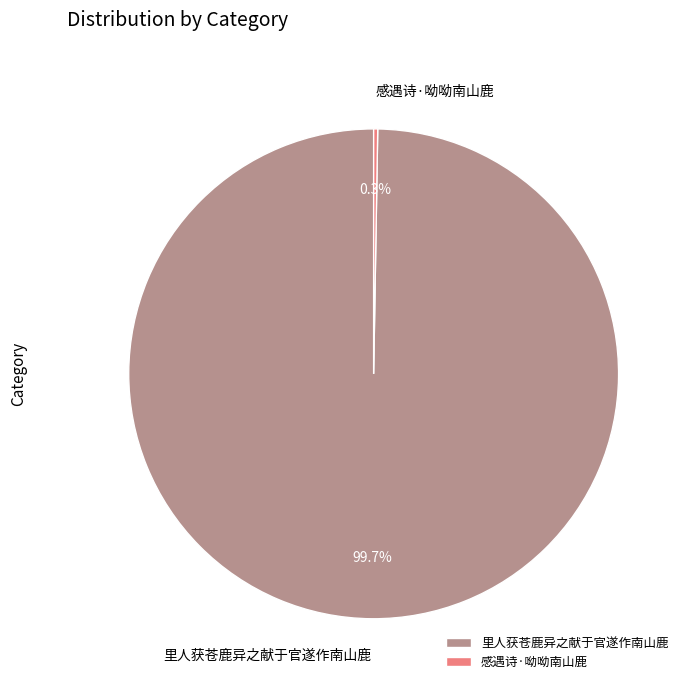

Which slice represents more than half of the pie?

里人获苍鹿异之献于官遂作南山鹿